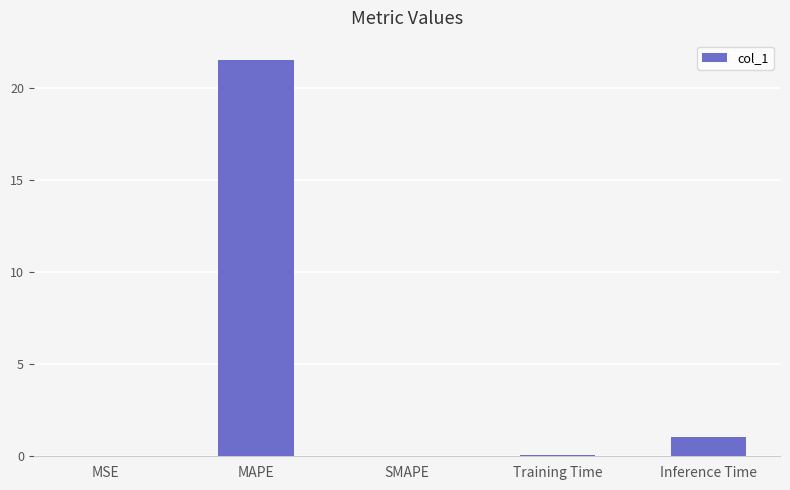

Count the number of data series in this chart.

1